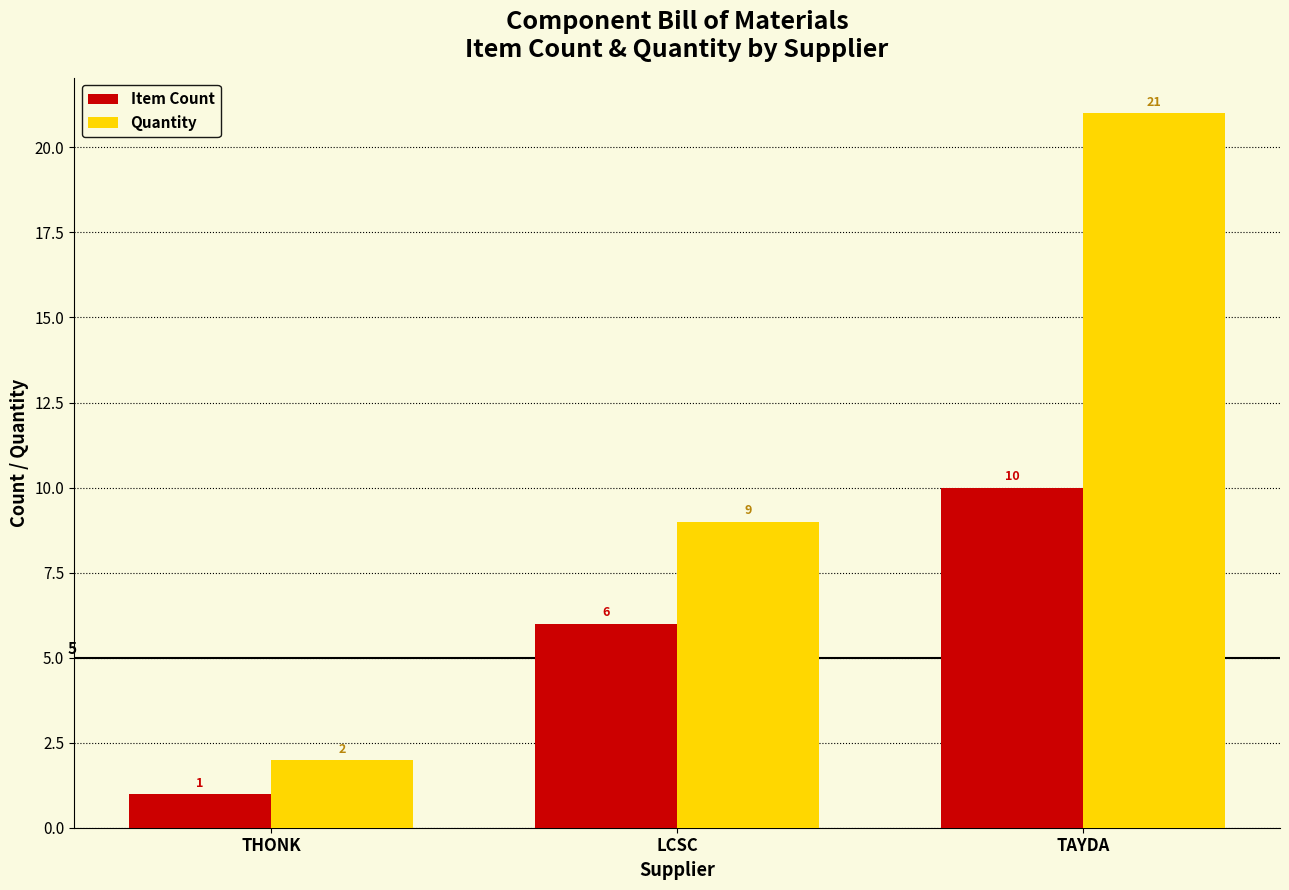

How many Item Count values are between 1 and 10?

3